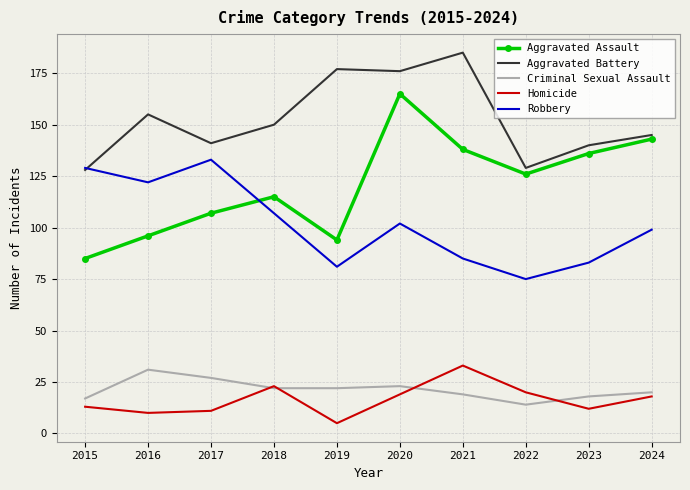

What value does the Robbery series have at 2023, to the nearest 5?

85